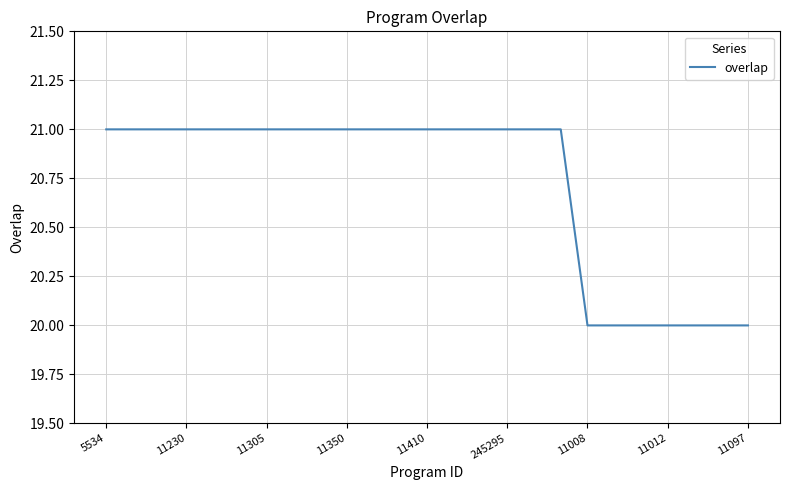

What is the minimum value shown in the chart?

20